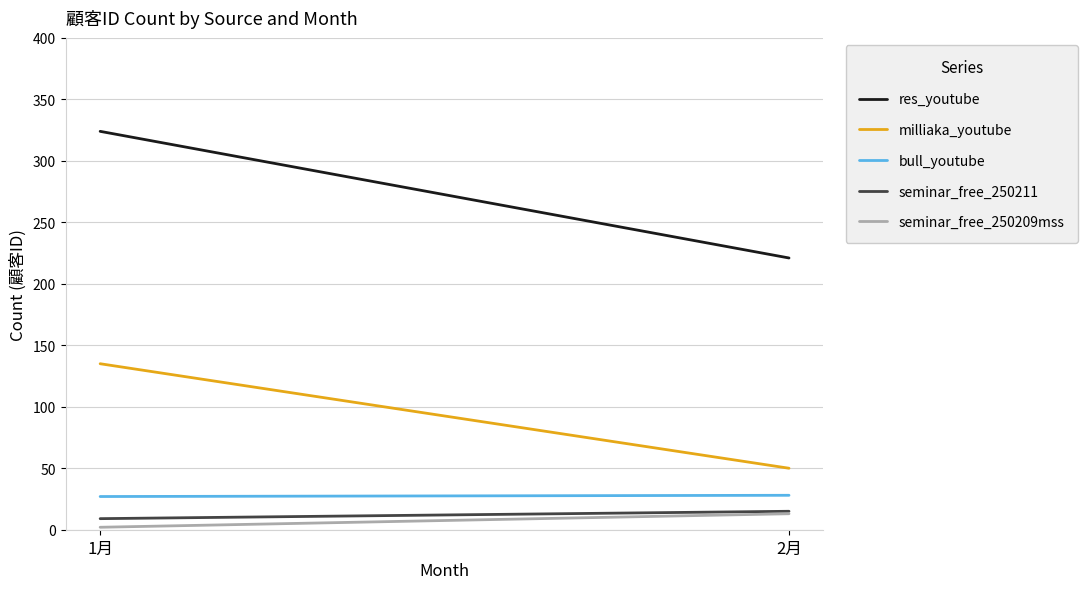

What is the smallest value displayed?

2